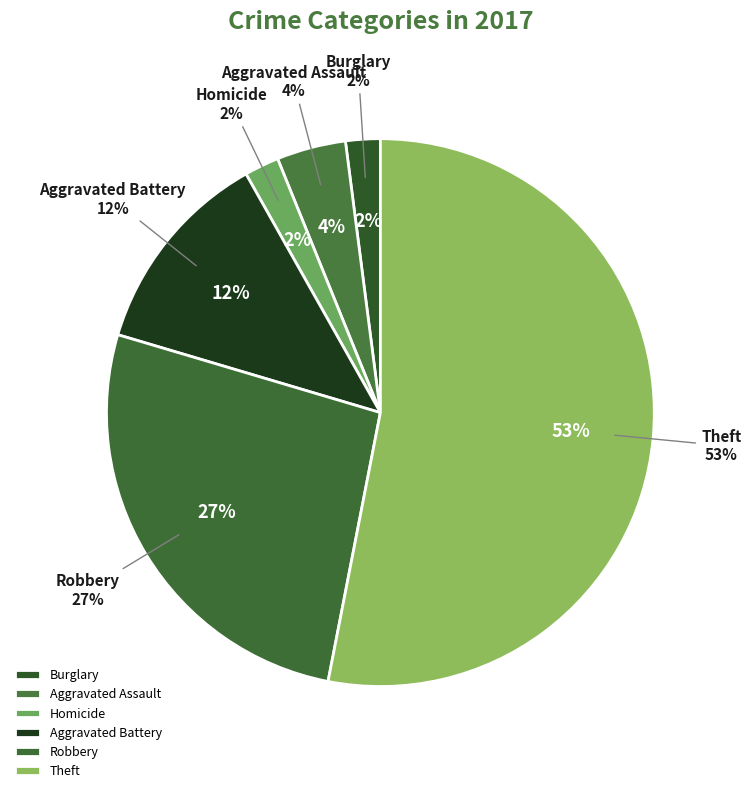

To the nearest percent, what is the difference between the Theft and Homicide slice percentages?

51%